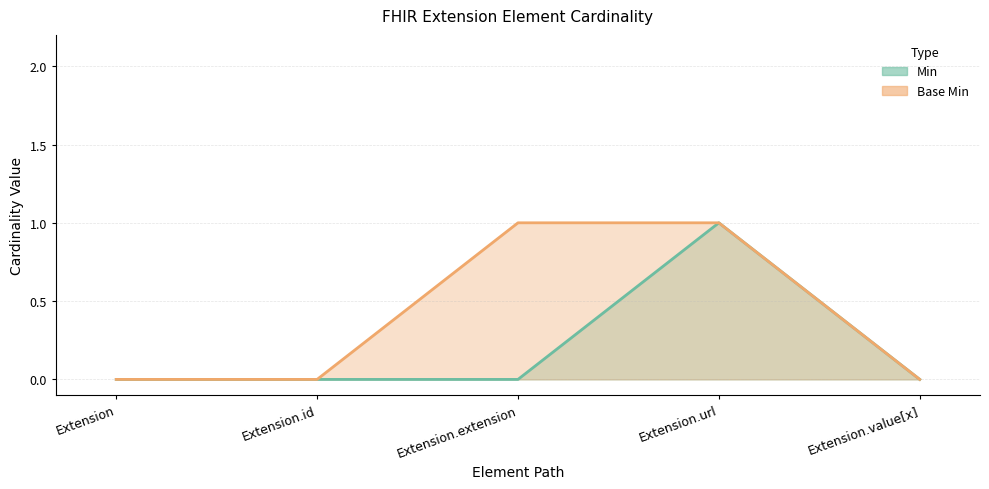

Is the value of Base Min at Extension.id greater than the value of Min at Extension.url?

No